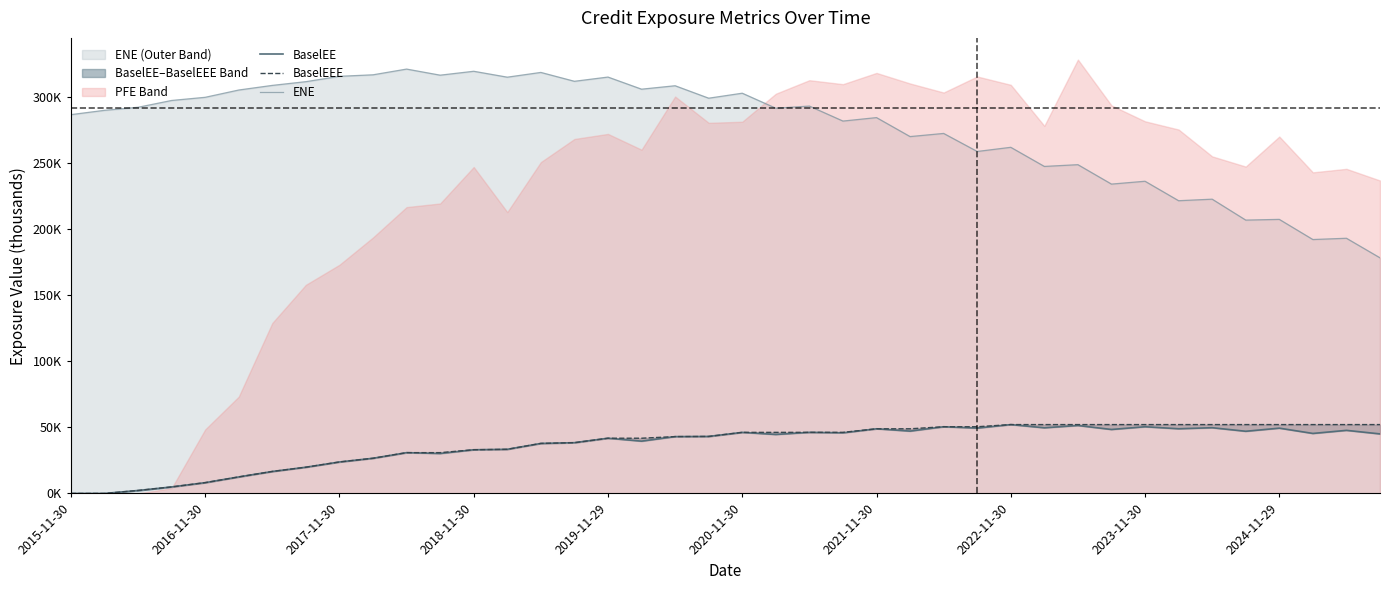

What is the total value across all series at 10?

383.0